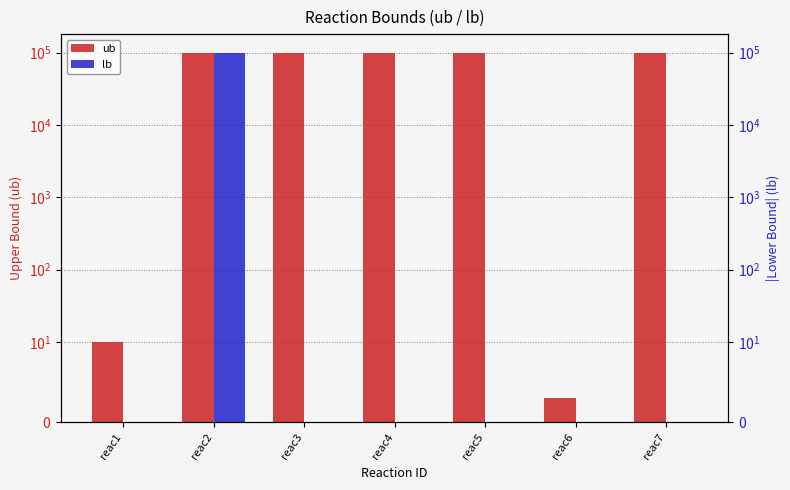

Reading left to right, list all the values displayed in this chart.

ub: 10	100000	100000	100000	100000	3	100000
lb: 0	100000	0	0	0	0	0